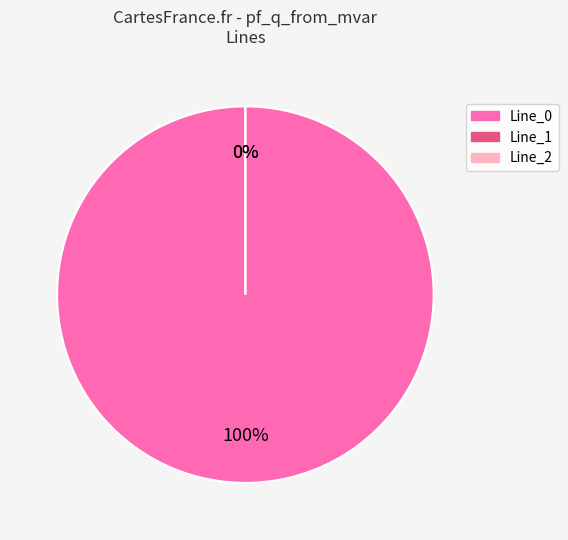

Which category accounts for the majority?

Line_0